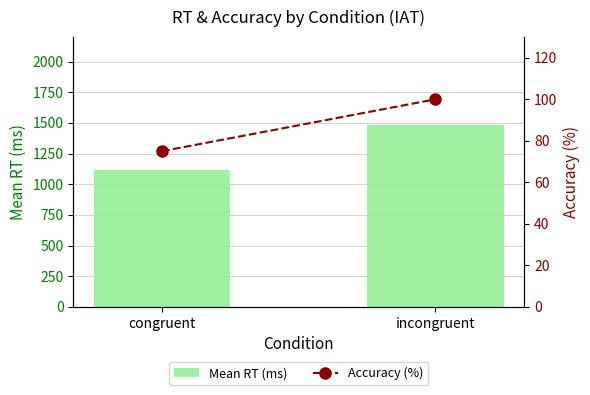

What is the maximum value shown in the chart?

1479.5